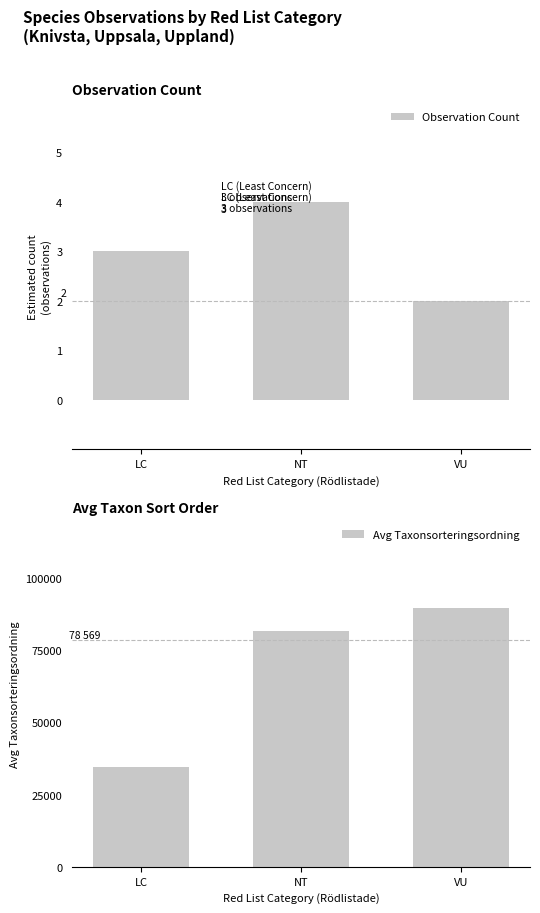

How many values in the Avg Taxonsorteringsordning series exceed 81464?

2